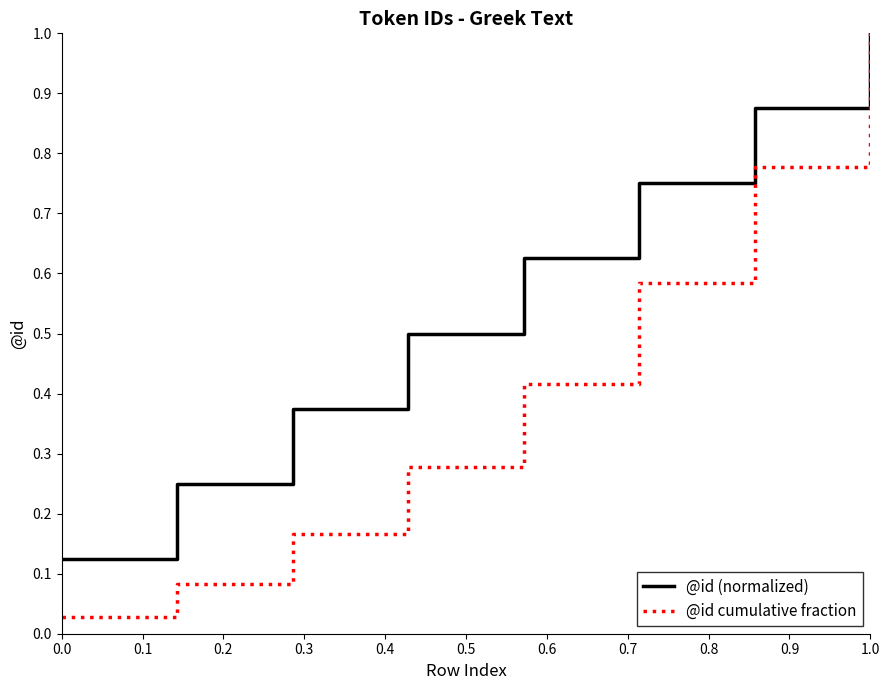

How many lines are shown in the chart?

2